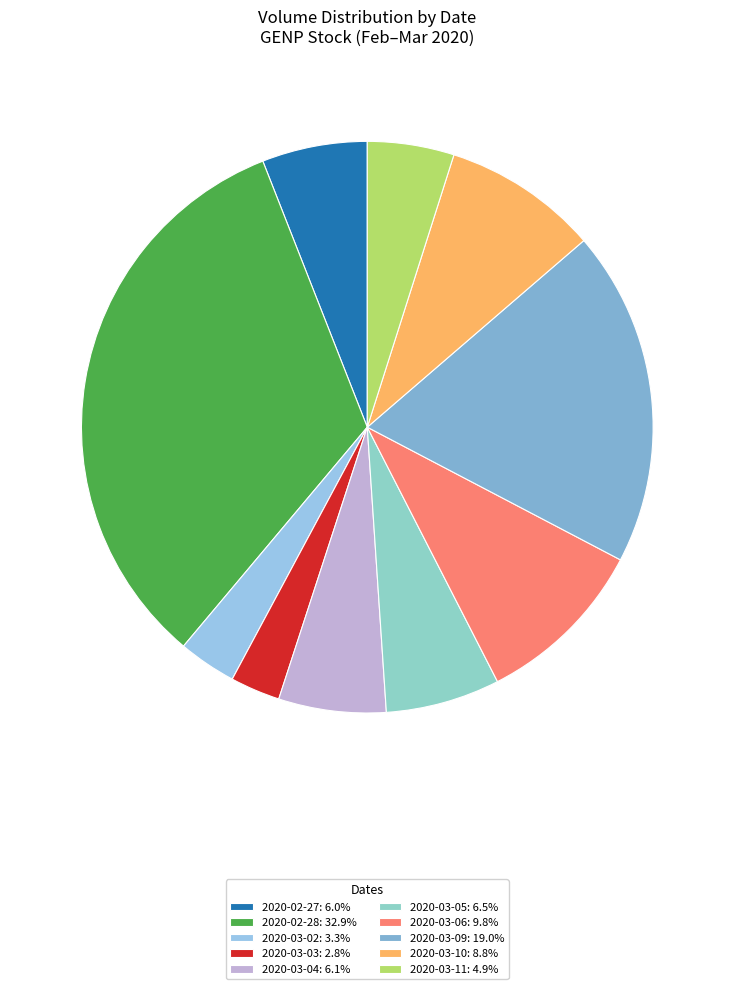

Is it true that 2020-02-28 is 44% of the pie?

False